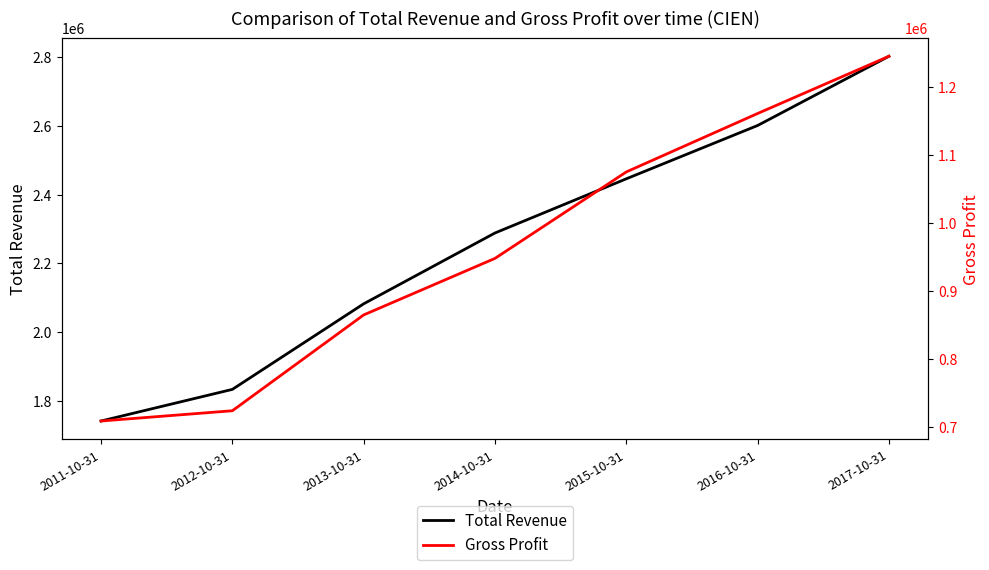

Between 2014-10-31 and 2015-10-31, which series saw the biggest shift?

Total Revenue